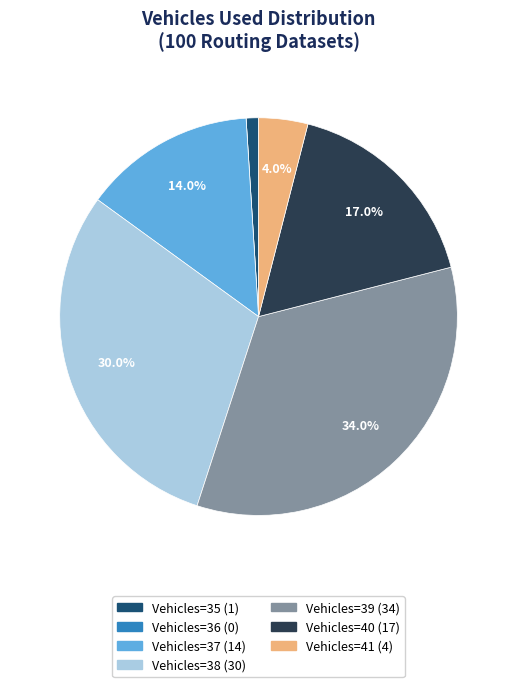

Is there a majority slice in this chart?

No